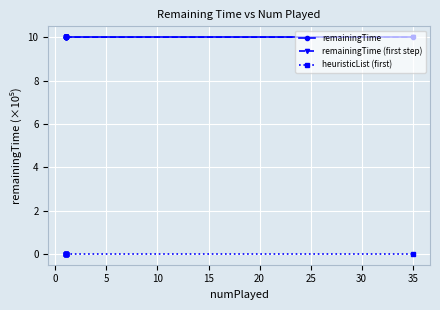

Is it true that remainingTime equals 10.0 at 30?

True